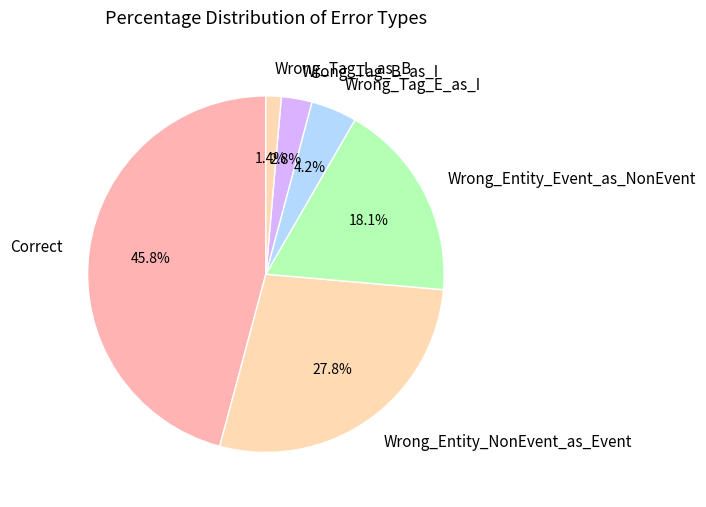

To the nearest percent, what is the combined percentage of Wrong_Tag_E_as_I and Wrong_Entity_Event_as_NonEvent?

22%